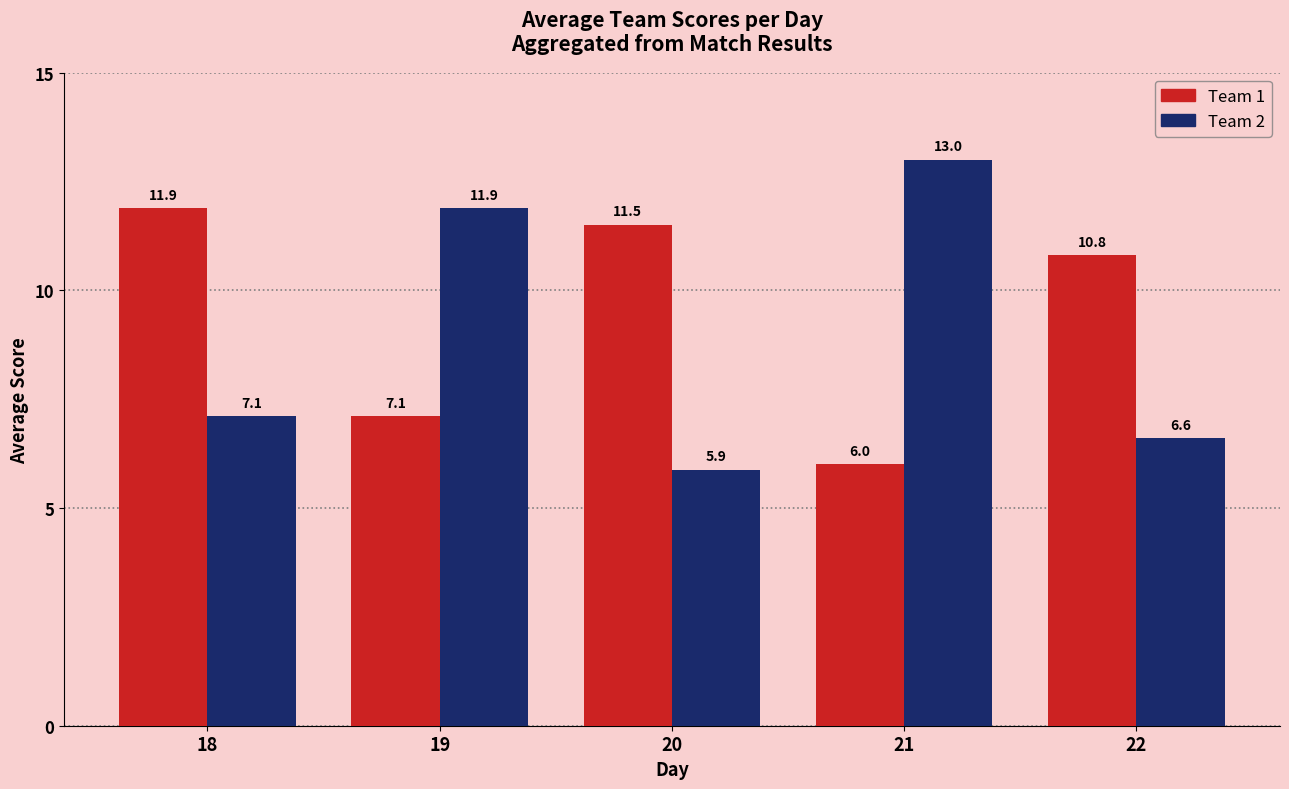

True or false: Team 1 has a value of 6.0 at 21.

True